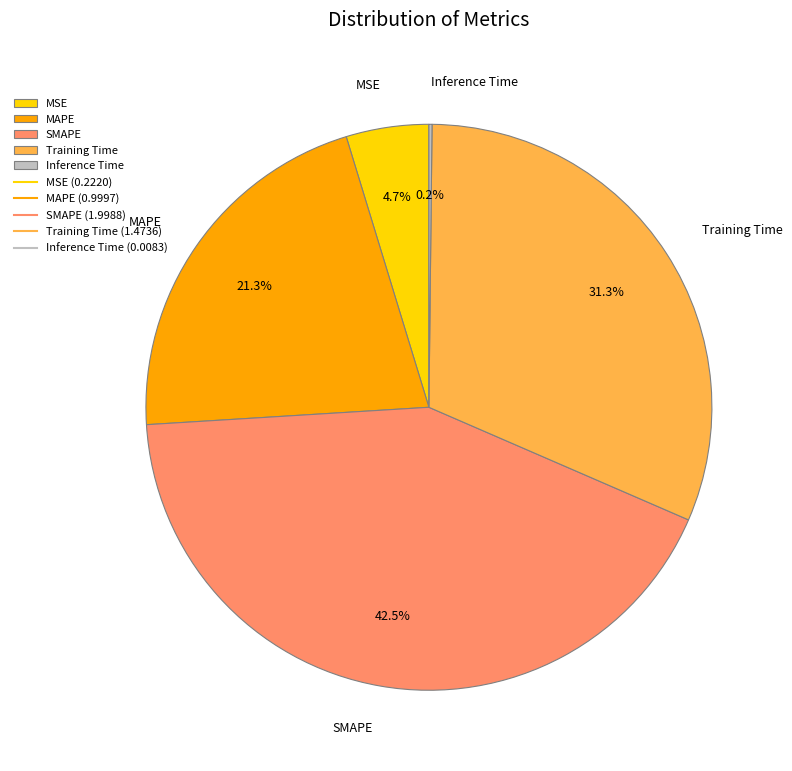

Which category has the biggest portion of the pie?

SMAPE